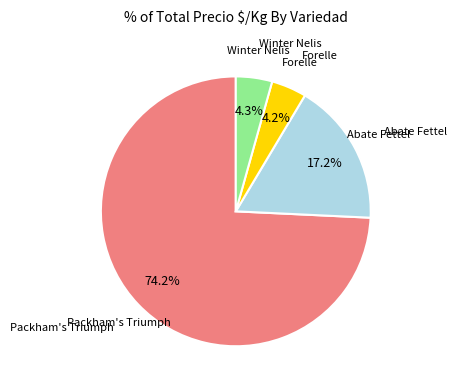

Does any single category account for the majority?

Yes